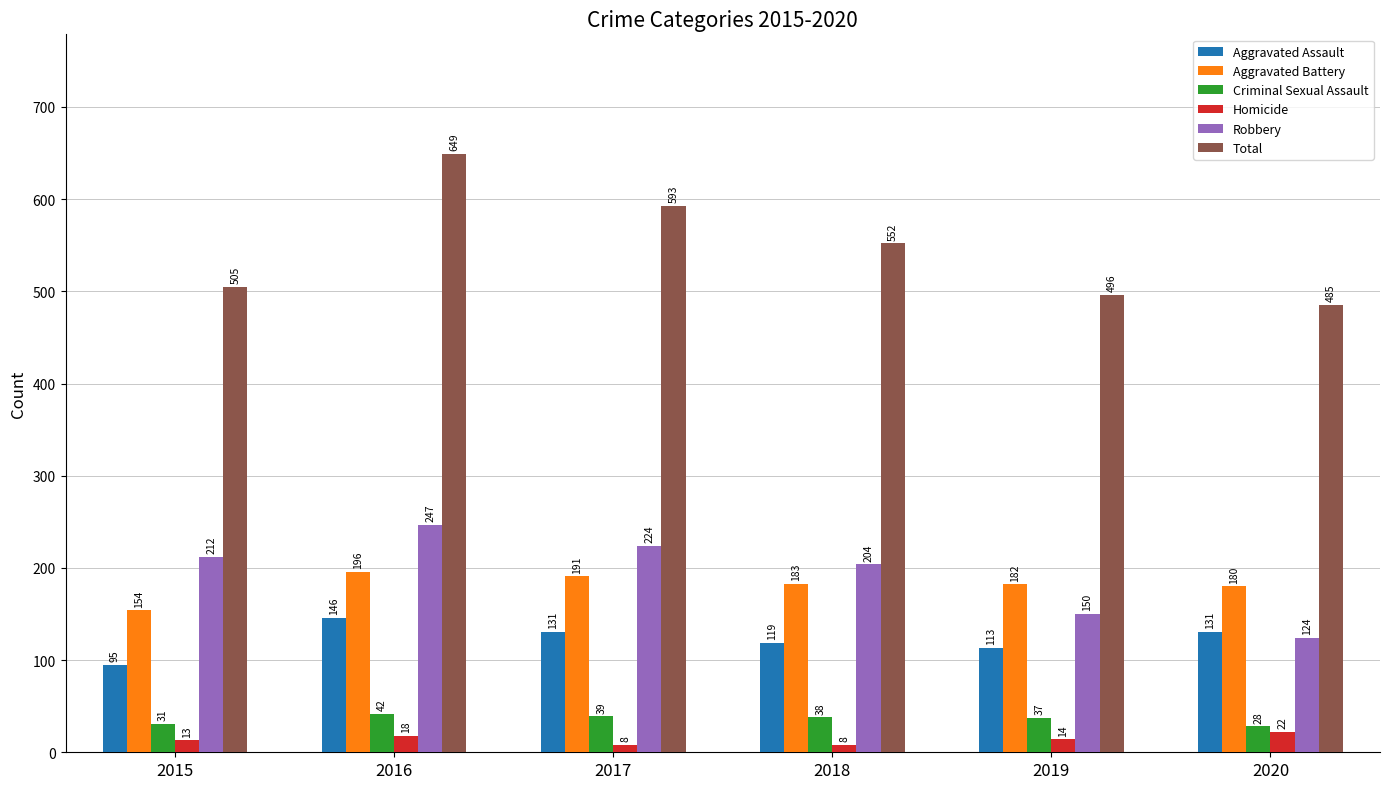

Which label corresponds to the largest value in the chart?

2016